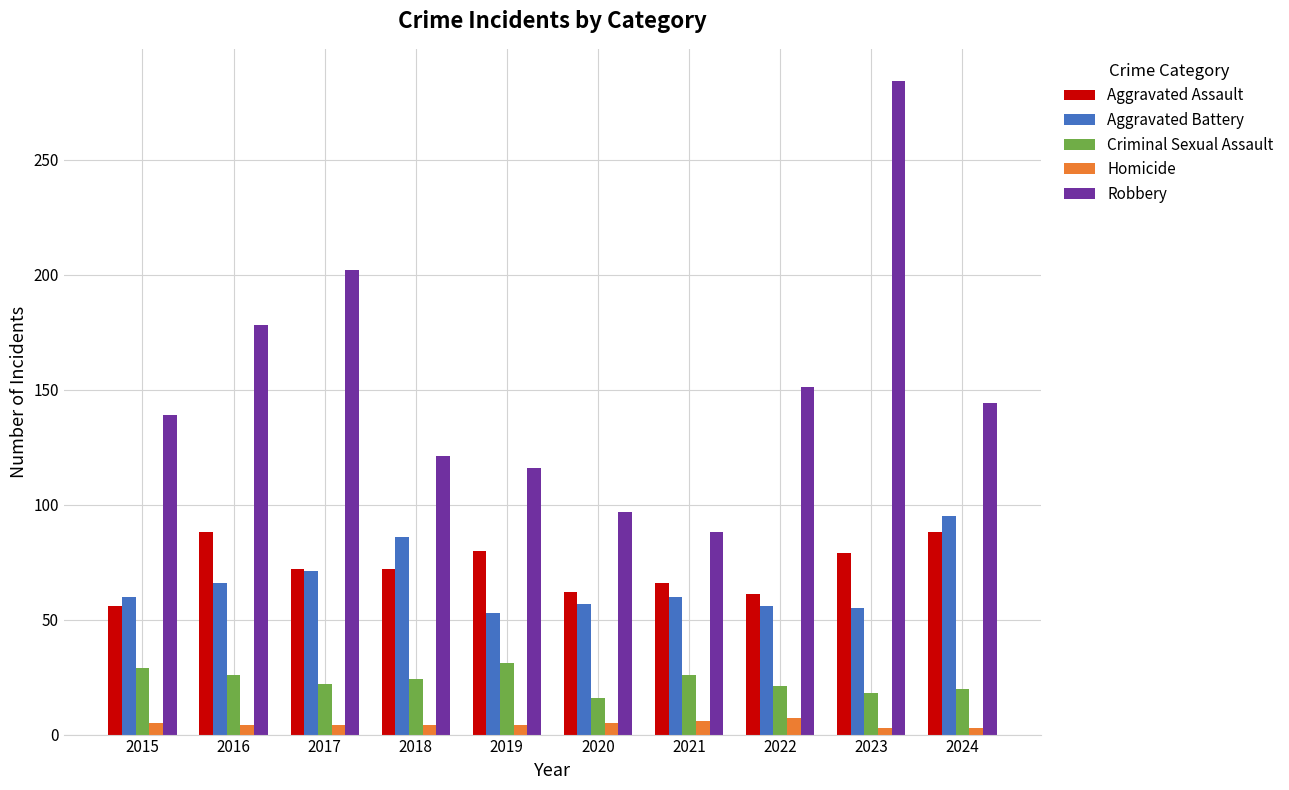

True or false: Aggravated Assault has a value of 72 at 2017.

True